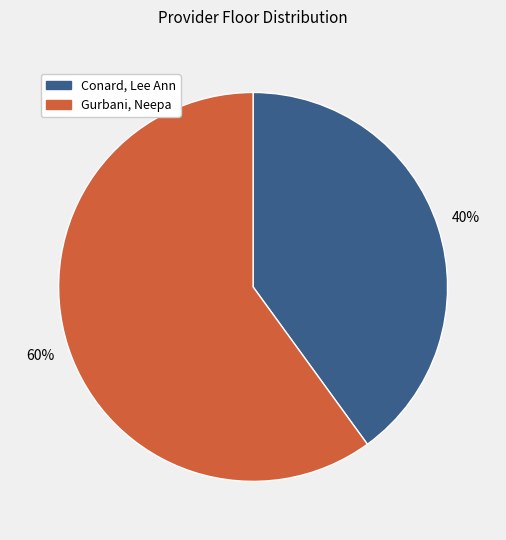

Count the number of slices in the pie.

2